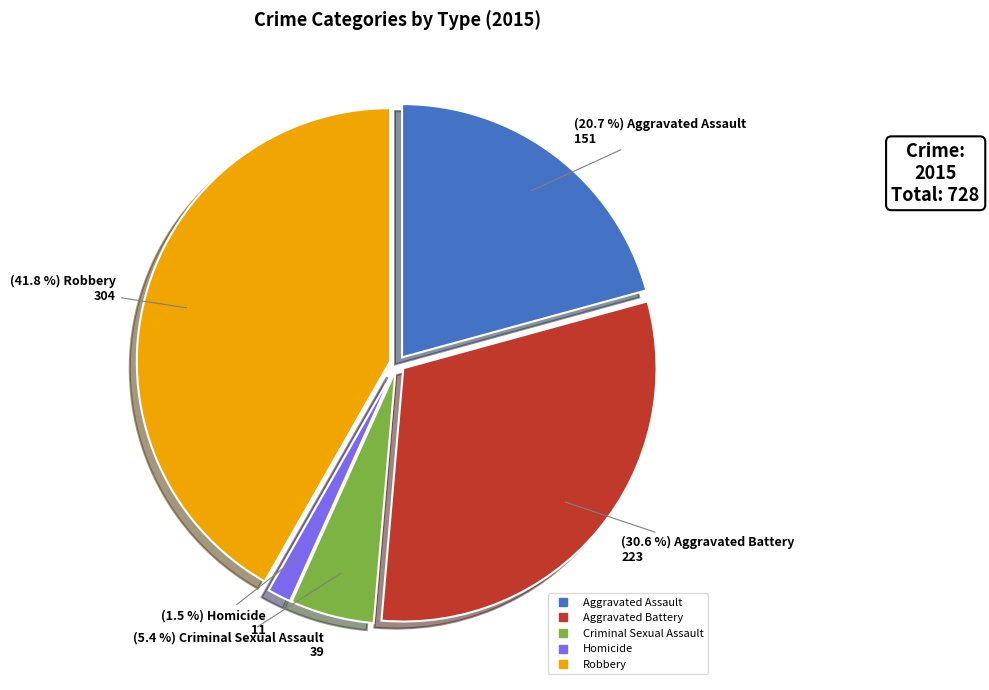

True or false: Criminal Sexual Assault accounts for 5% of the total.

True